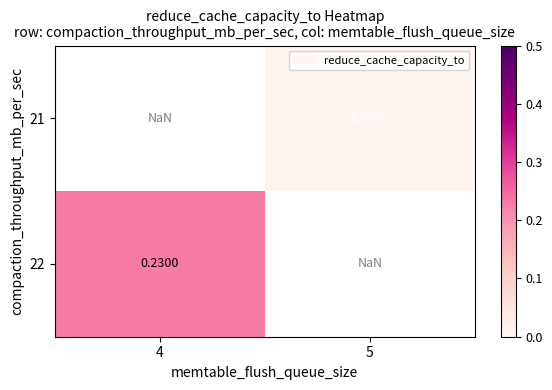

Count the number of categories in the chart.

2